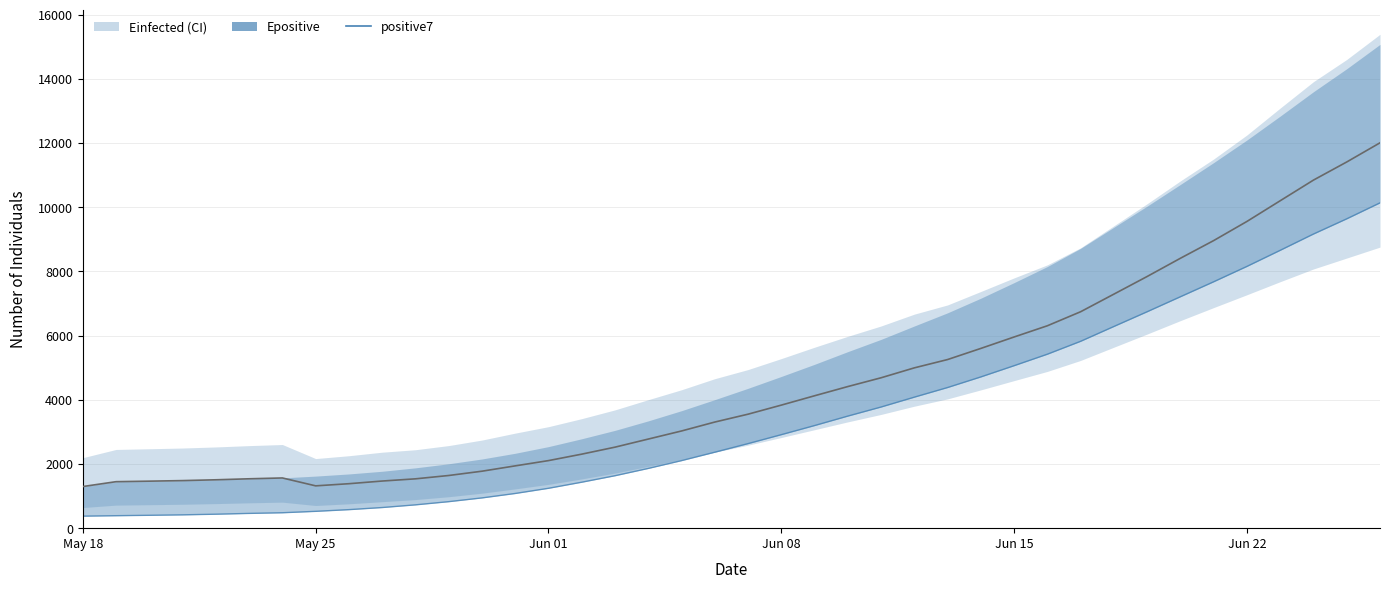

Between May 25 and Jun 22, which is larger?

Jun 22